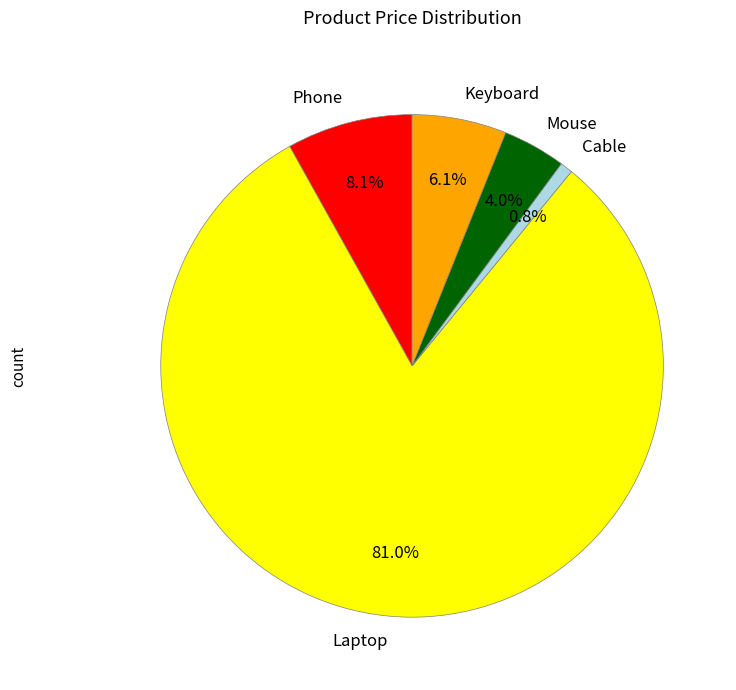

To the nearest percent, what is the difference between the largest and smallest slice percentages?

80%